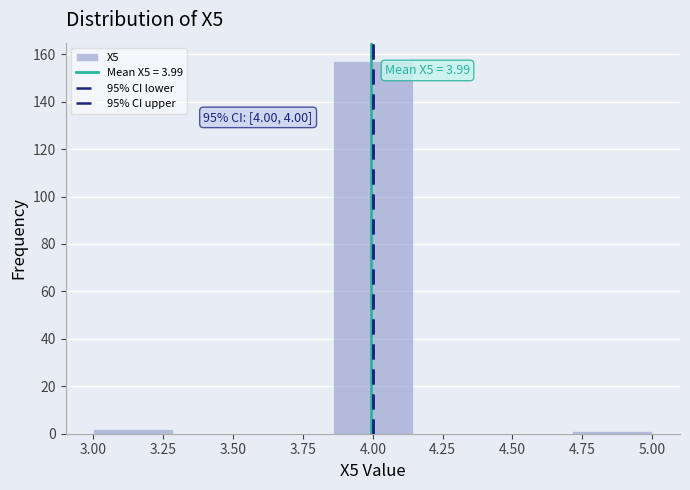

Over which range of the x-axis is the bar tallest?

3.85 to 4.15